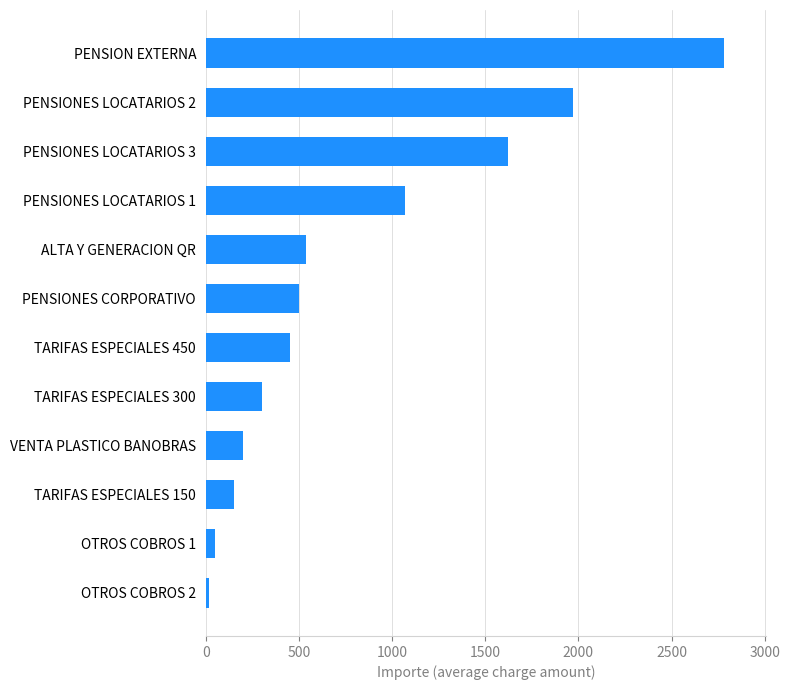

Is it true that the value at VENTA PLASTICO BANOBRAS is 200?

True